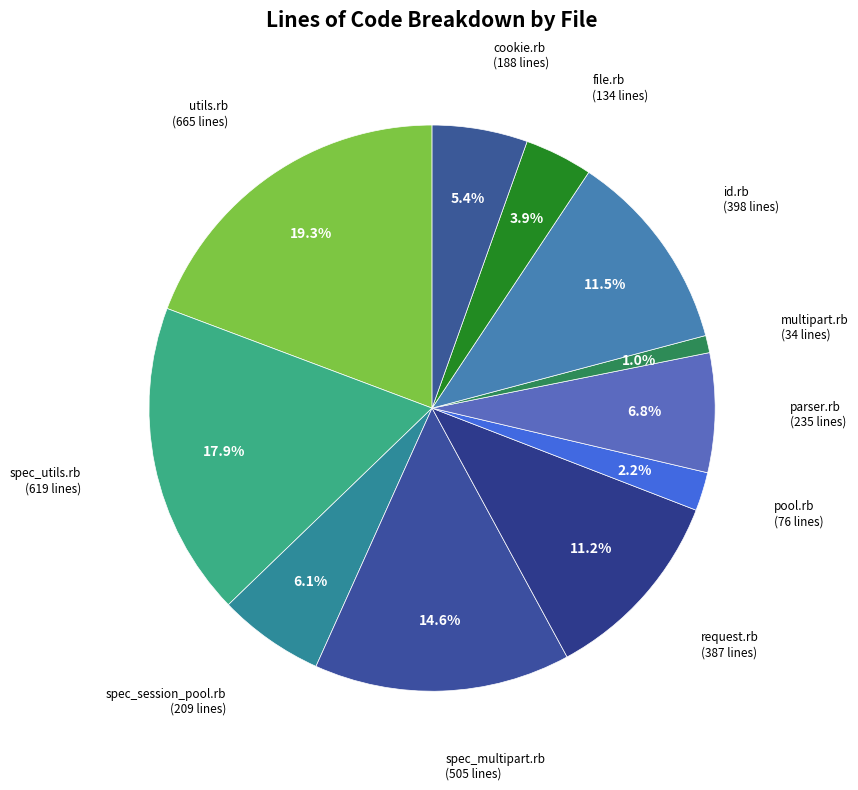

What is the ratio of the value at pool.rb to the value at cookie.rb?

0.4